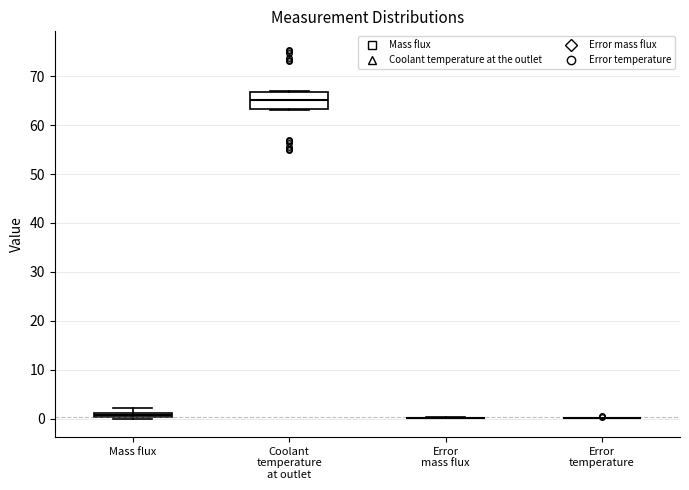

Comparing the boxes themselves (not the whiskers), which one is the tallest?

Coolant temperature at outlet